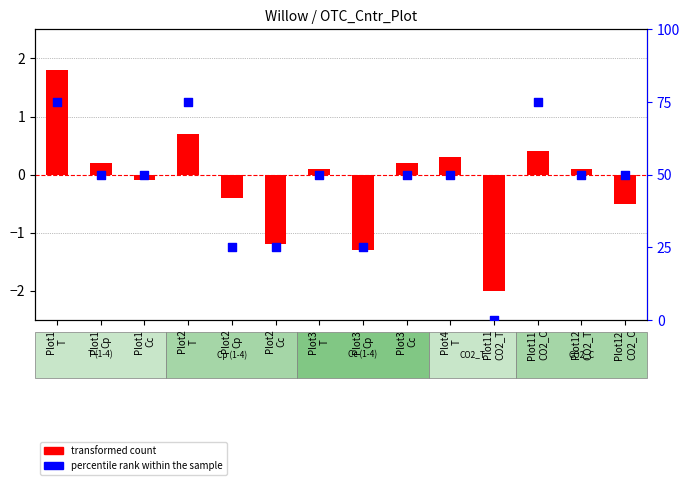

What are all the series names shown in the legend?

transformed count, percentile rank within the sample